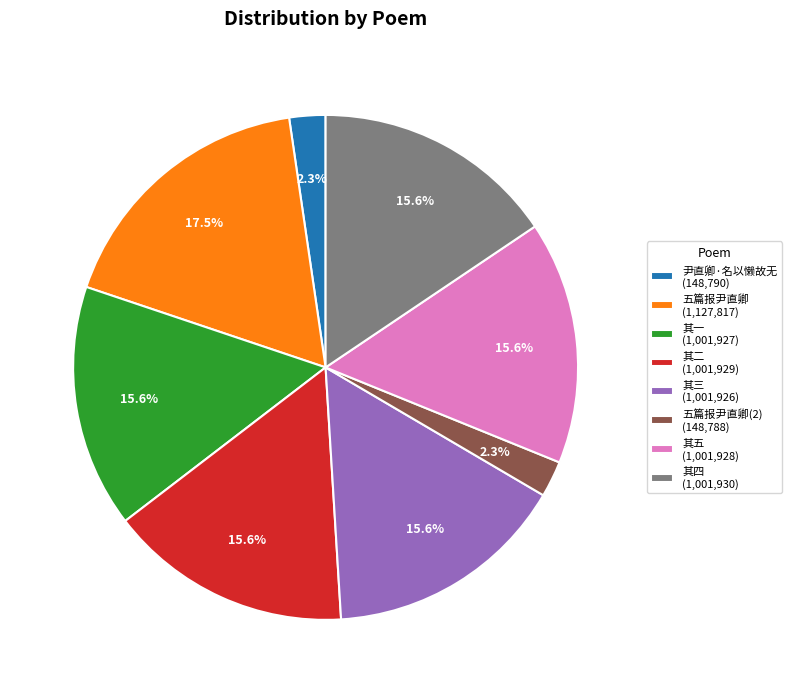

What is the largest slice in the pie chart?

五篇报尹直卿 (1,127,817)